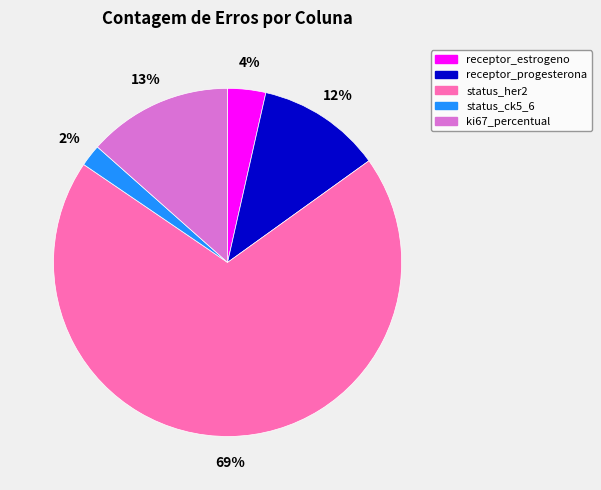

Is there a majority slice in this chart?

Yes